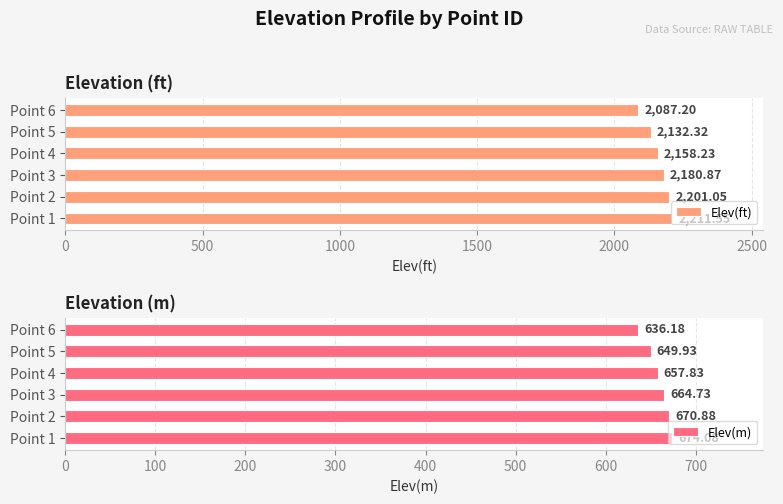

List the labels in order of Elev(ft) value, smallest first.

Point 6, Point 5, Point 4, Point 3, Point 2, Point 1